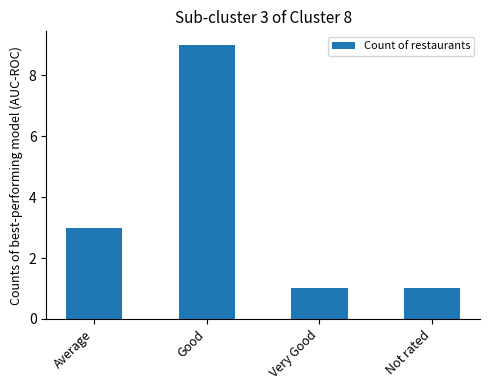

What is the greatest value displayed?

9